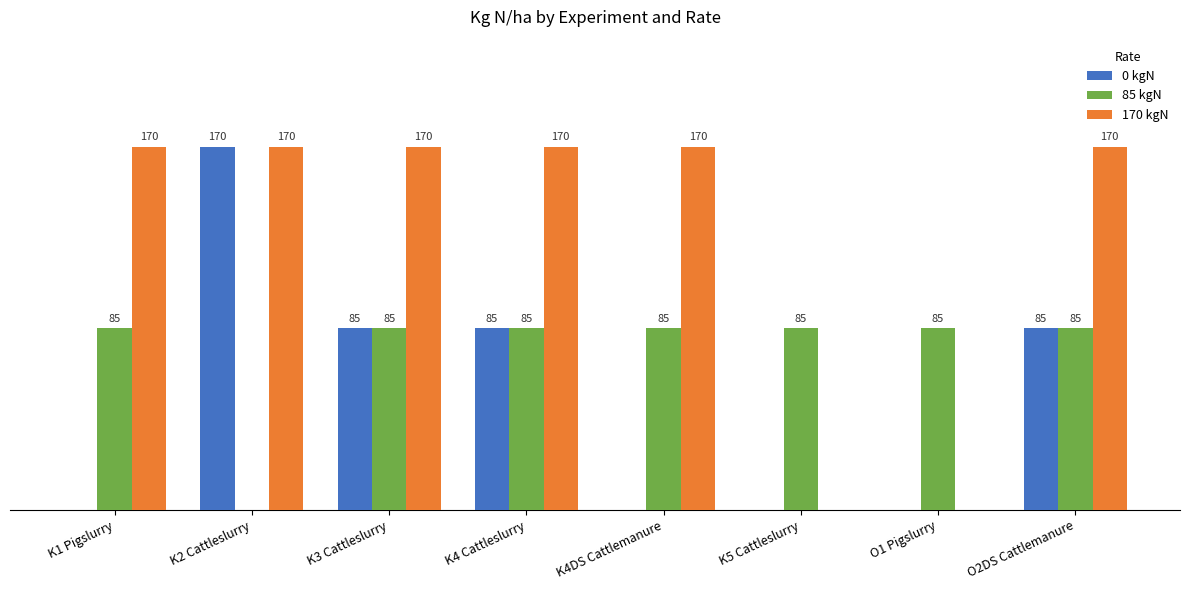

Which series changed the most between K1 Pigslurry and K5 Cattleslurry?

170 kgN